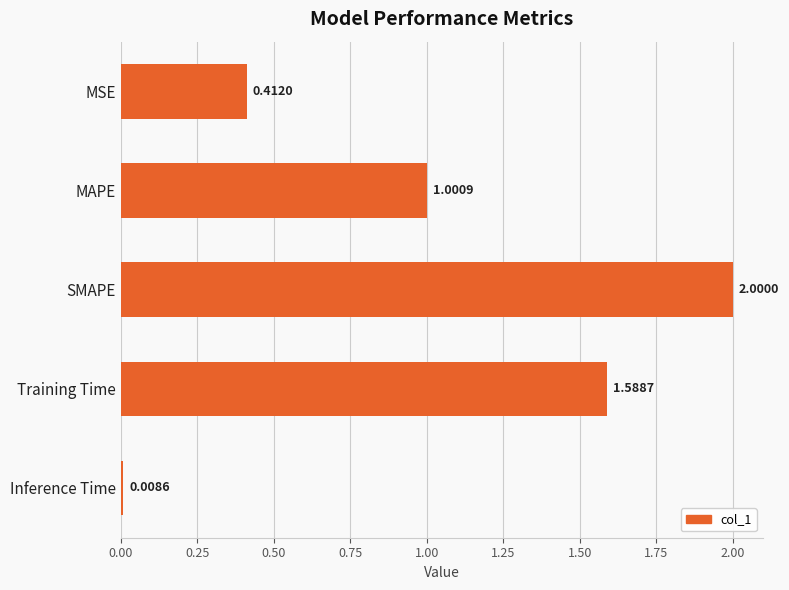

How many data points are less than 1?

2